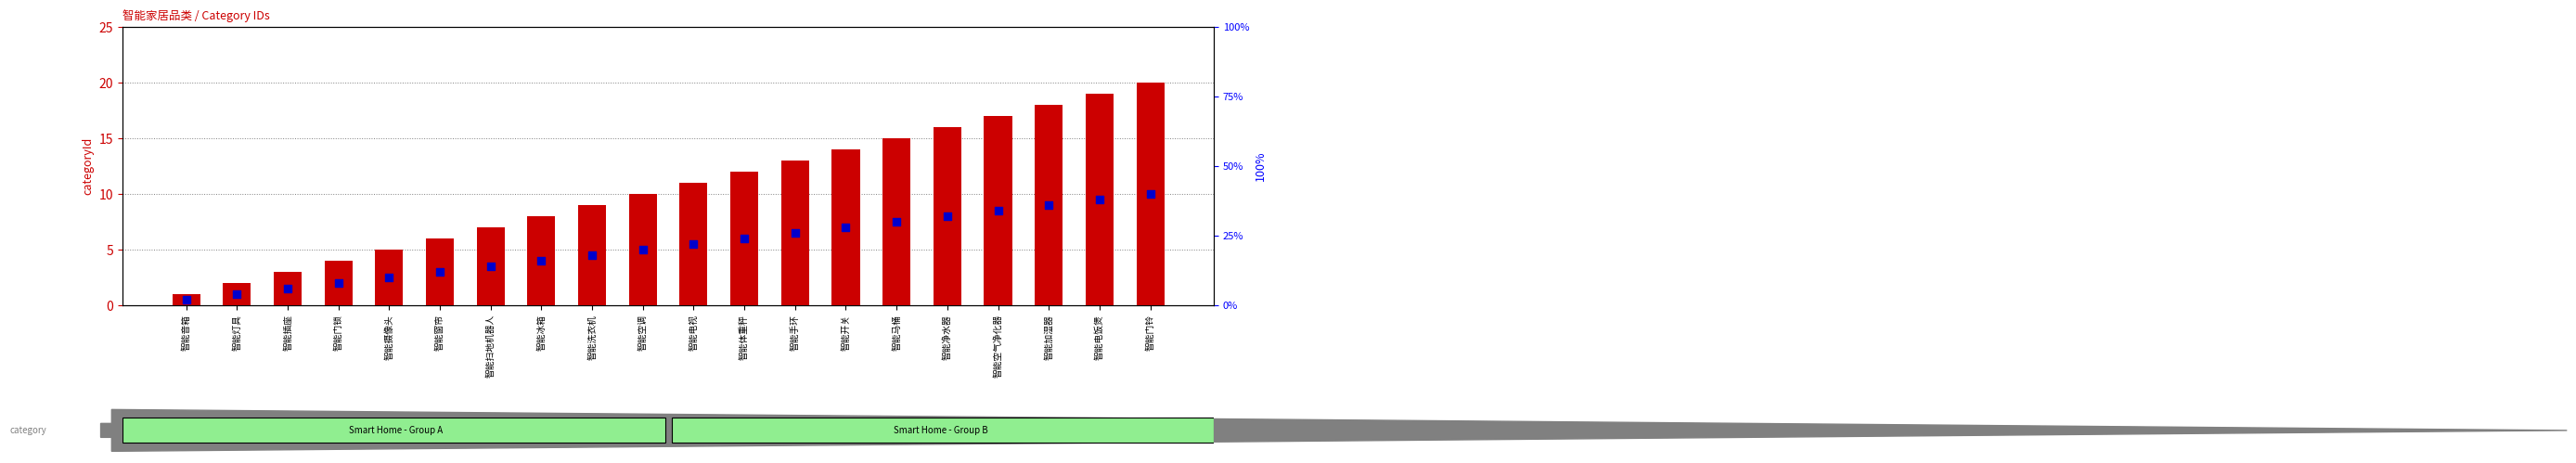

At which category is the sum across all series the highest?

智能门铃